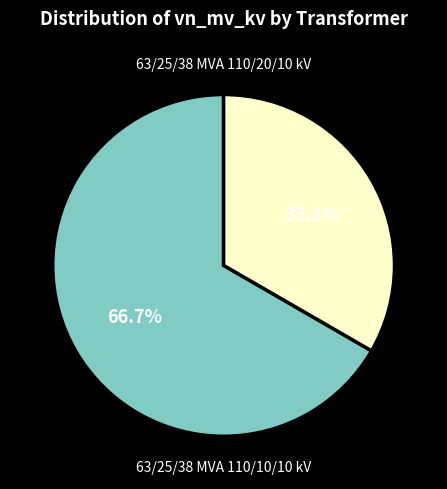

Does any single category account for the majority?

Yes